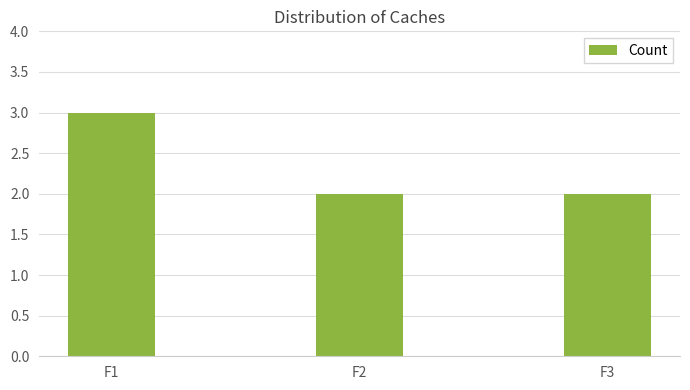

How many series are shown in this chart?

1